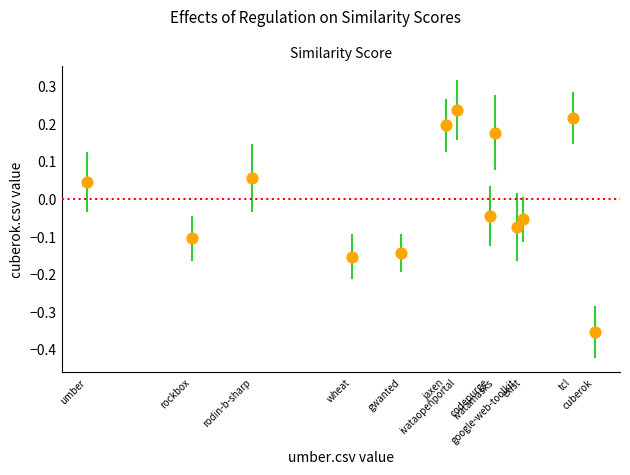

What is the range of X values (max minus min)?

0.9